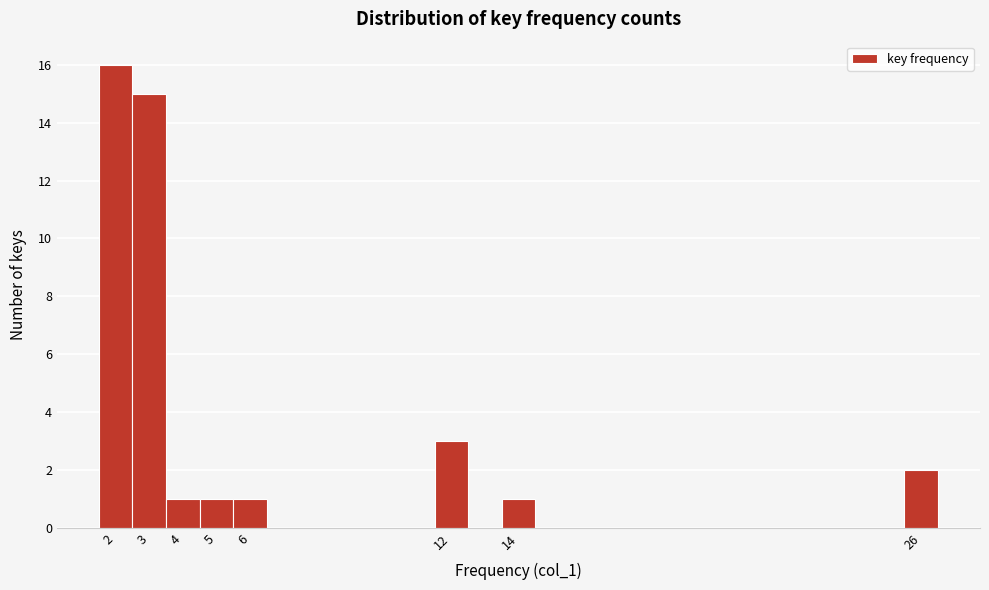

What is the height of the bar covering 25.5 to 26.5 on the x-axis? The values are not printed on the chart, so give them approximately, as read against the axis.

2